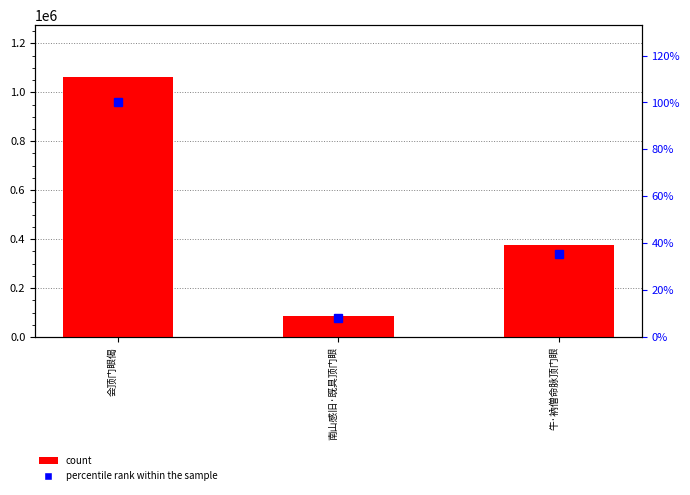

What is the label of the 3rd bar from the left?

牛·衲僧命脉顶门眼